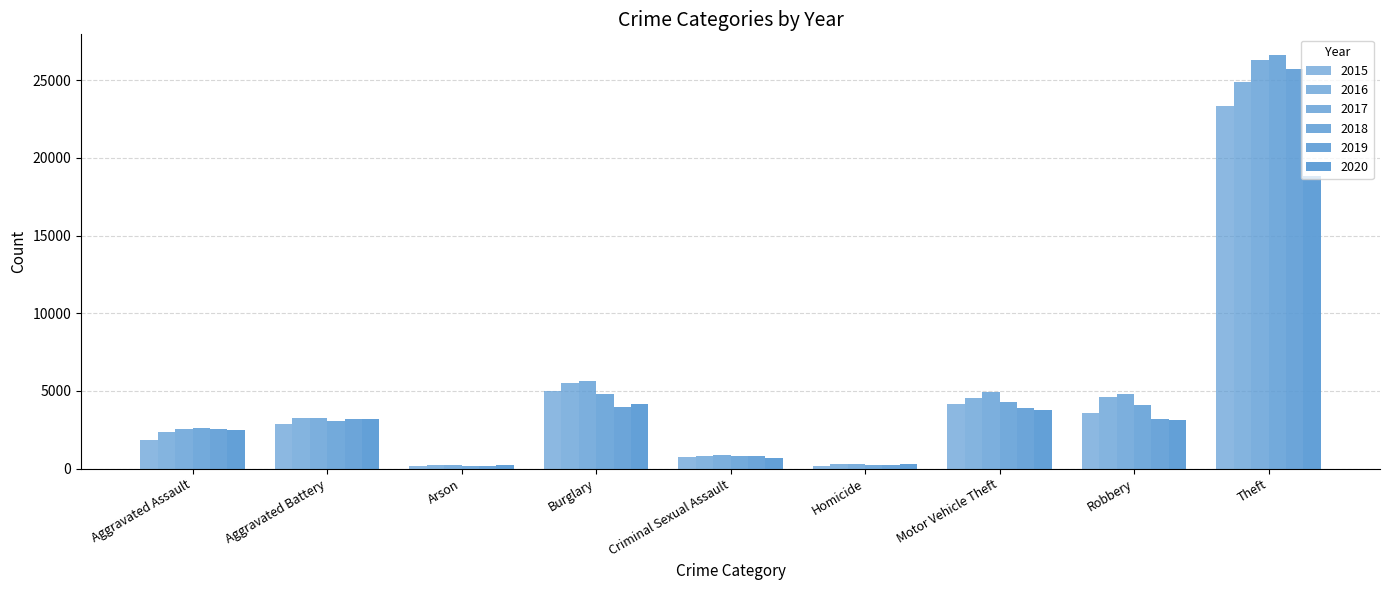

How many series are shown in this chart?

6